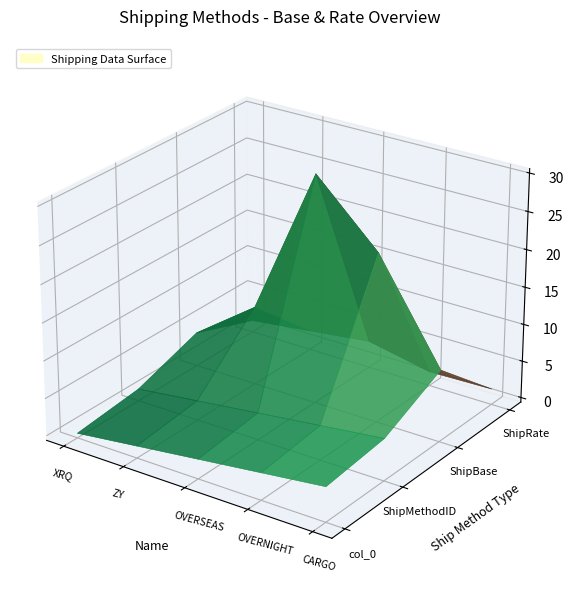

Reading left to right, transcribe all the data shown in this chart.

ShipBase: XRQ - TRUCK GROUND=4.0	ZY - EXPRESS=9.9	OVERSEAS - DELUXE=29.9	OVERNIGHT J-FAST=21.9	CARGO TRANSPORT 5=9.0
ShipRate: XRQ - TRUCK GROUND=1.0	ZY - EXPRESS=2.0	OVERSEAS - DELUXE=3.0	OVERNIGHT J-FAST=1.3	CARGO TRANSPORT 5=1.5
col_0: XRQ - TRUCK GROUND=0.0	ZY - EXPRESS=1.0	OVERSEAS - DELUXE=2.0	OVERNIGHT J-FAST=3.0	CARGO TRANSPORT 5=4.0
ShipMethodID: XRQ - TRUCK GROUND=1.0	ZY - EXPRESS=2.0	OVERSEAS - DELUXE=3.0	OVERNIGHT J-FAST=4.0	CARGO TRANSPORT 5=5.0